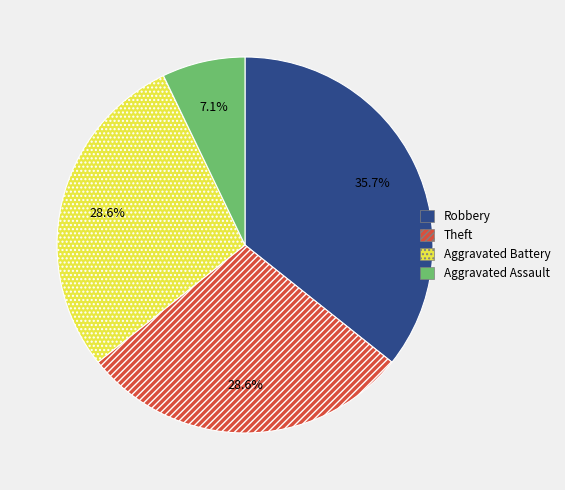

True or false: Theft accounts for 29% of the total.

True